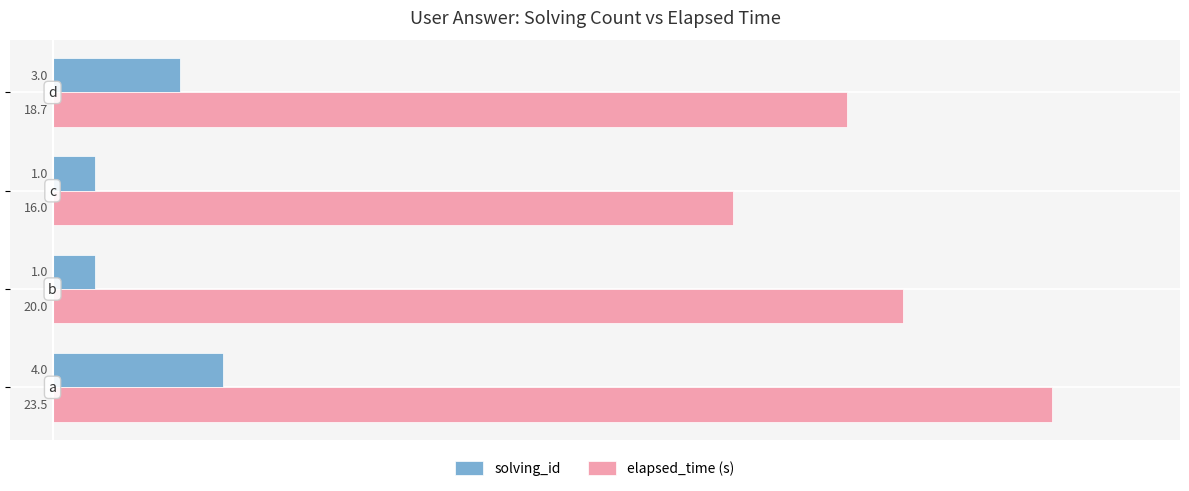

Which series has the widest spread of values?

elapsed_time (s)